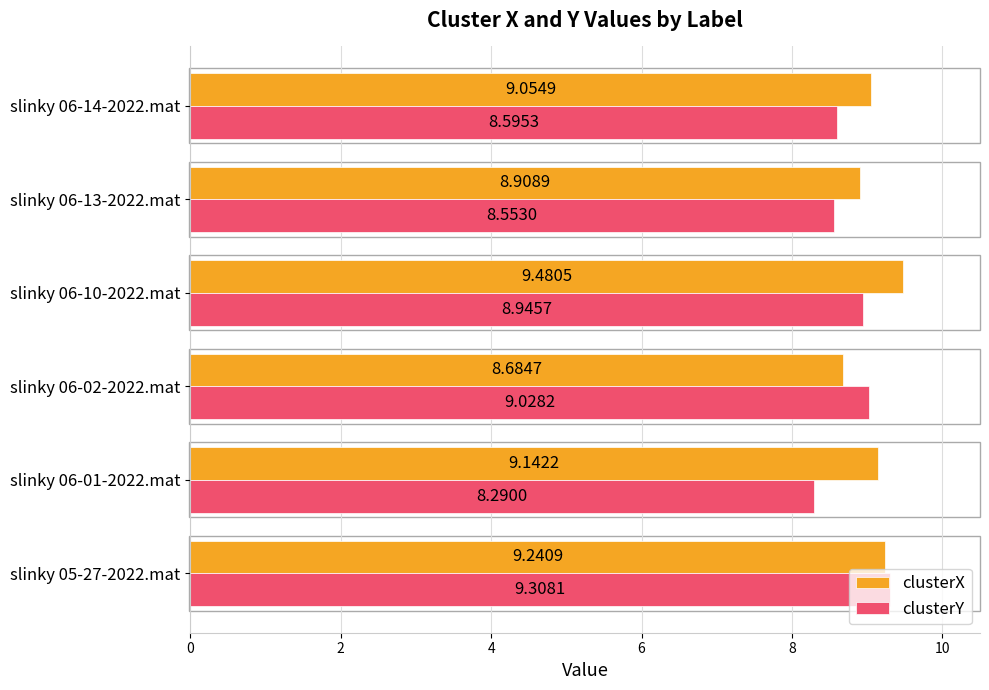

What is the average value of the clusterX series?

9.1